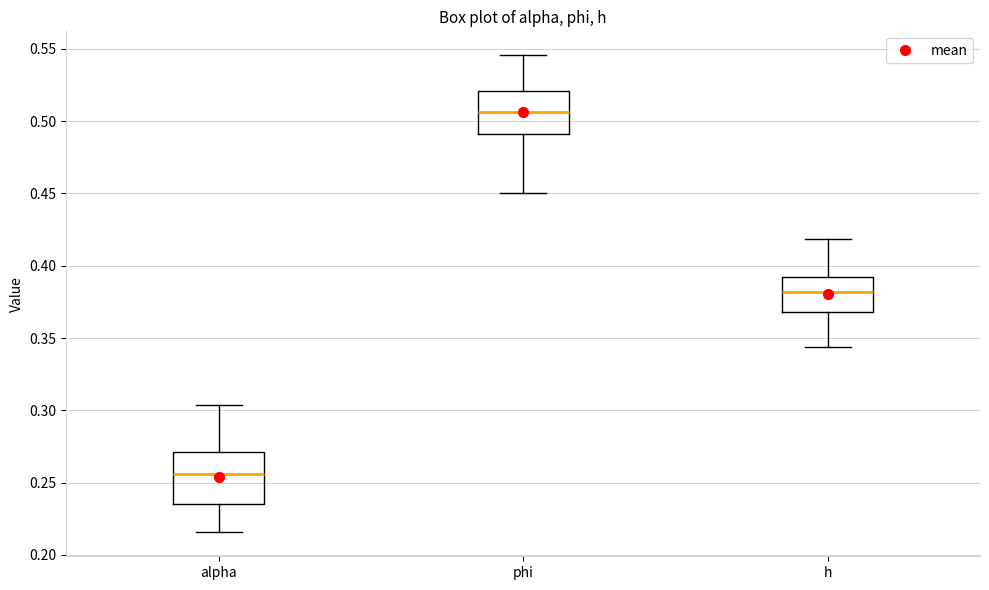

Where does the lower whisker of the box for h end on the y-axis? The values are not printed on the chart, so give them approximately, as read against the axis.

0.345